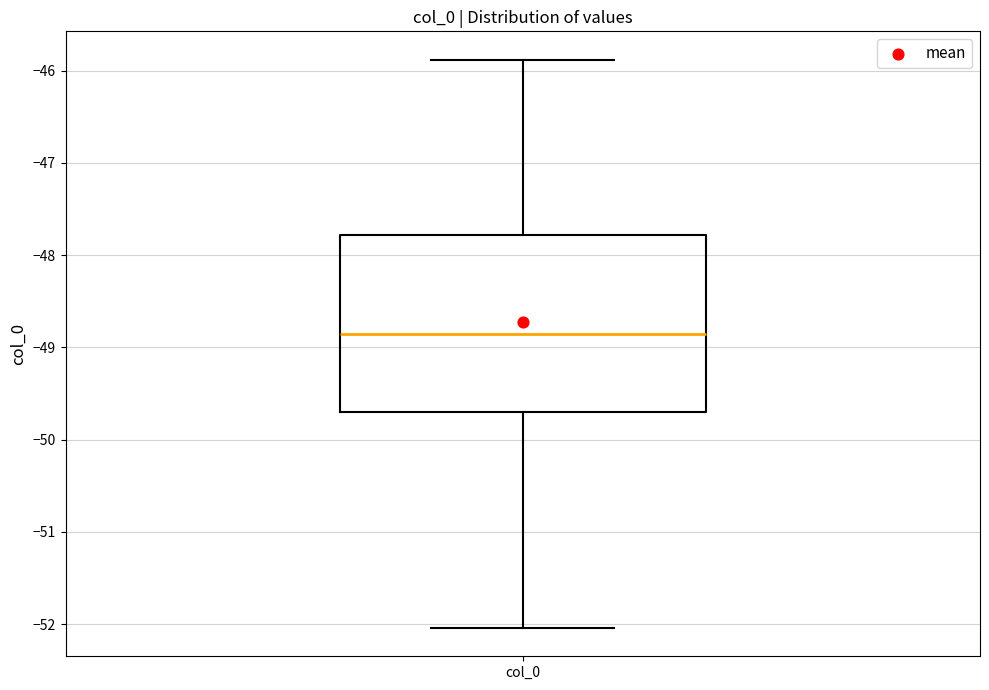

Where is the upper edge of the box for col_0 on the y-axis? The values are not printed on the chart, so give them approximately, as read against the axis.

-47.8